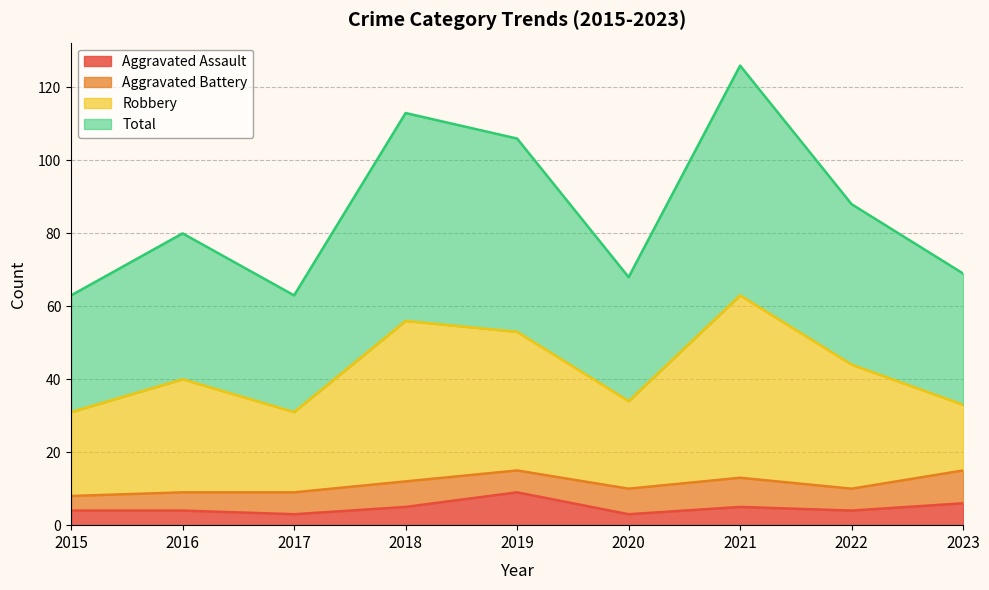

What is the lowest value of the Aggravated Assault series?

3